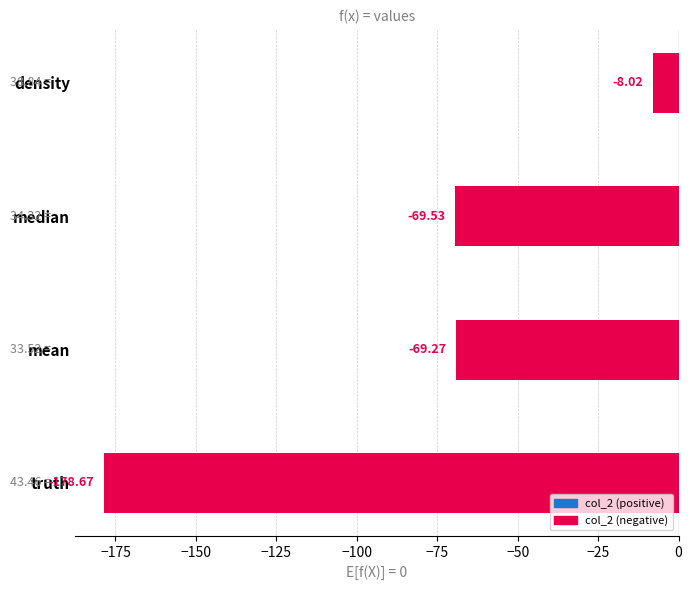

What is the average value?

-81.4